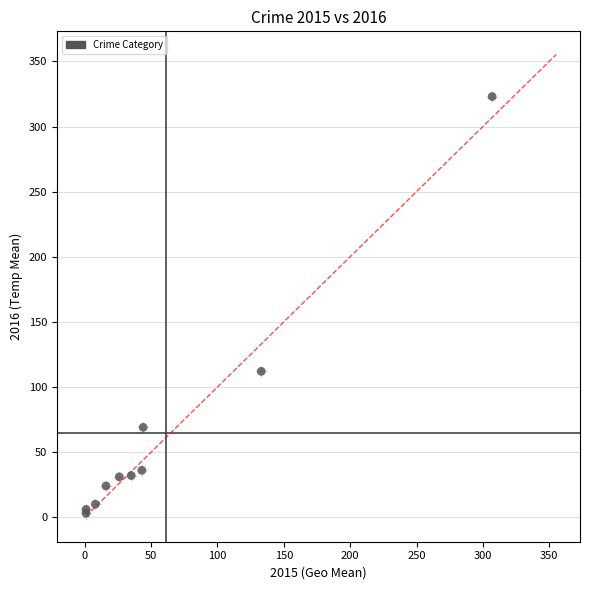

What Y value in the scatter plot is closest to 163?

112